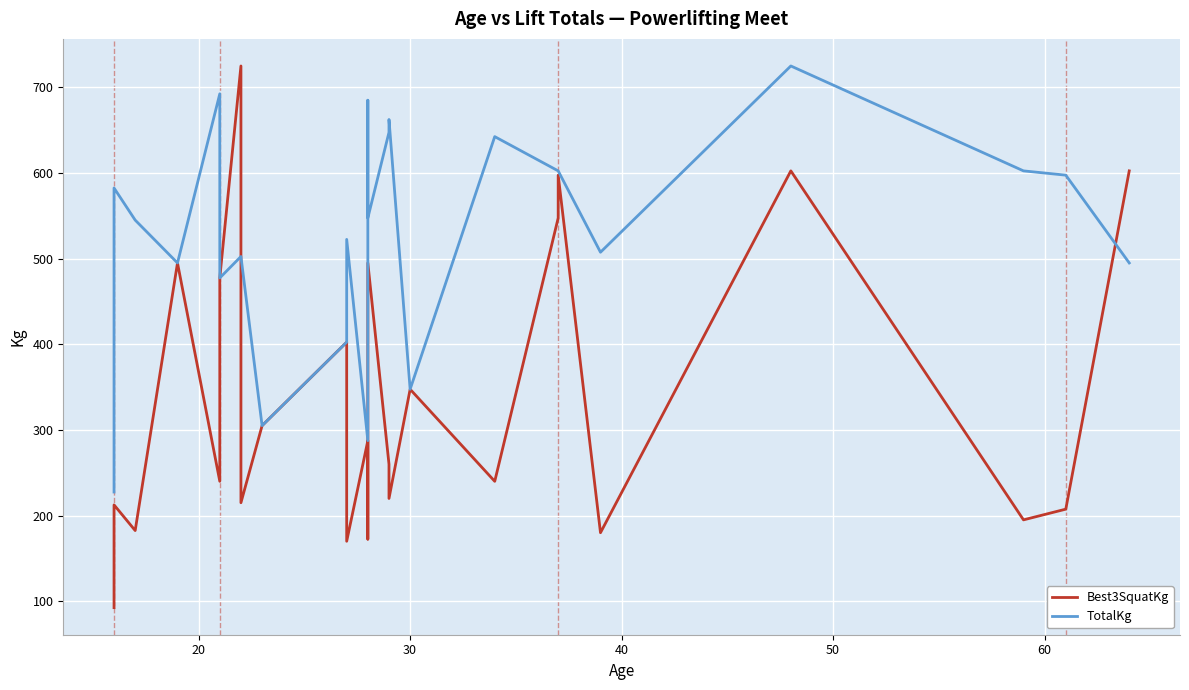

How many series are shown in this chart?

2